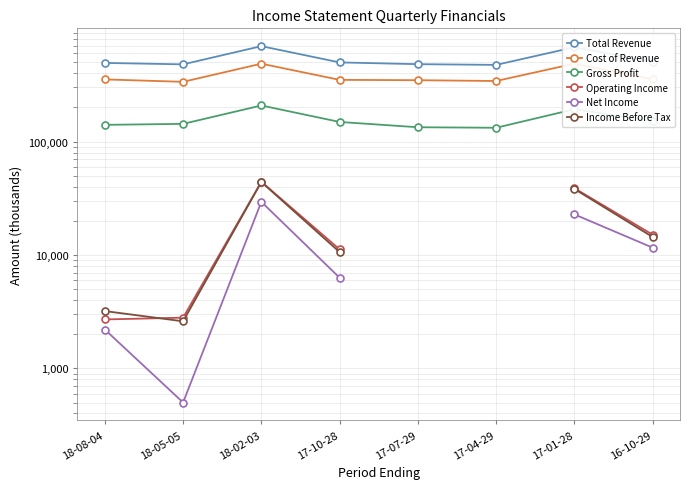

List the series in order of their peak value, highest first.

Total Revenue, Cost of Revenue, Gross Profit, Operating Income, Income Before Tax, Net Income